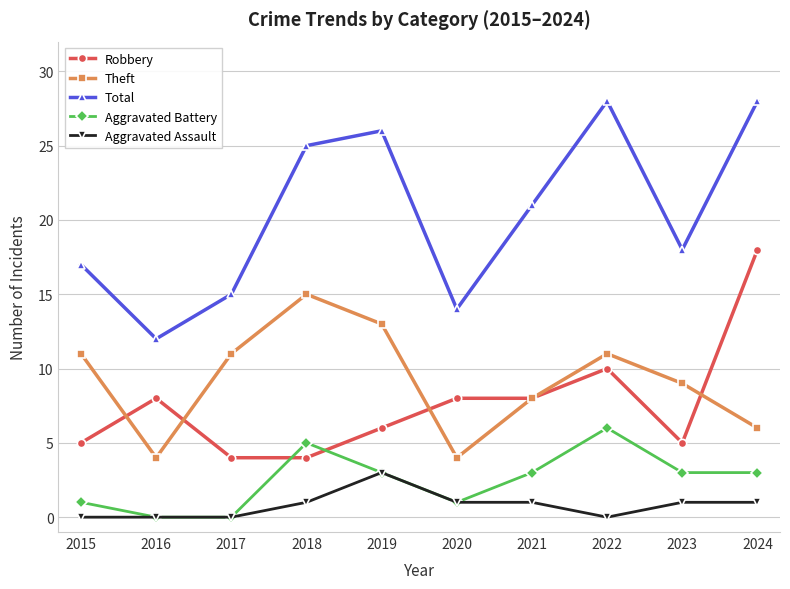

In Total, how many points are higher than both neighbors (excluding endpoints)?

2